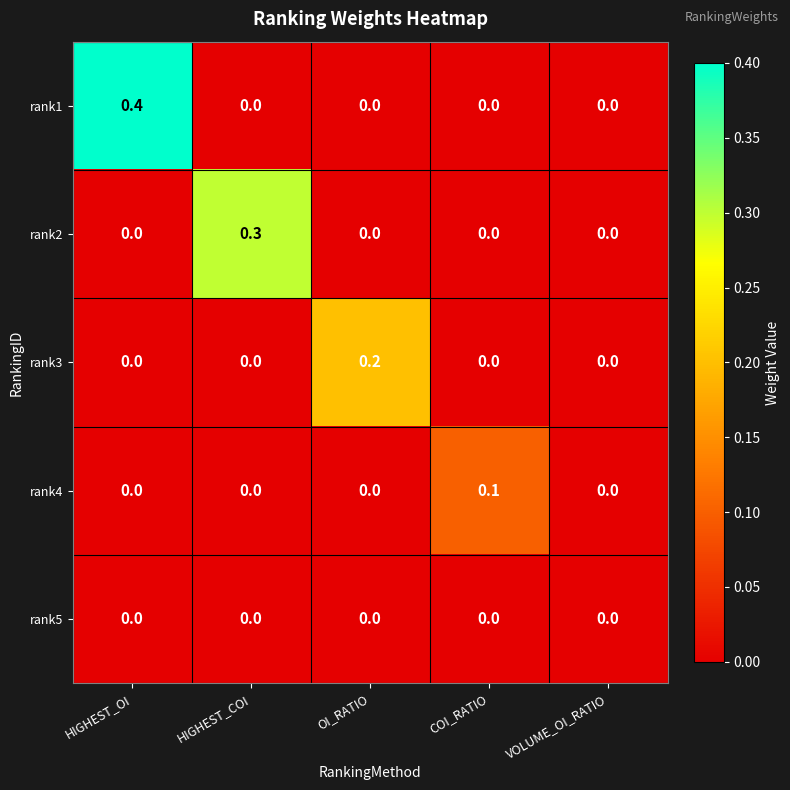

What is the total value across all series at COI_RATIO?

0.1